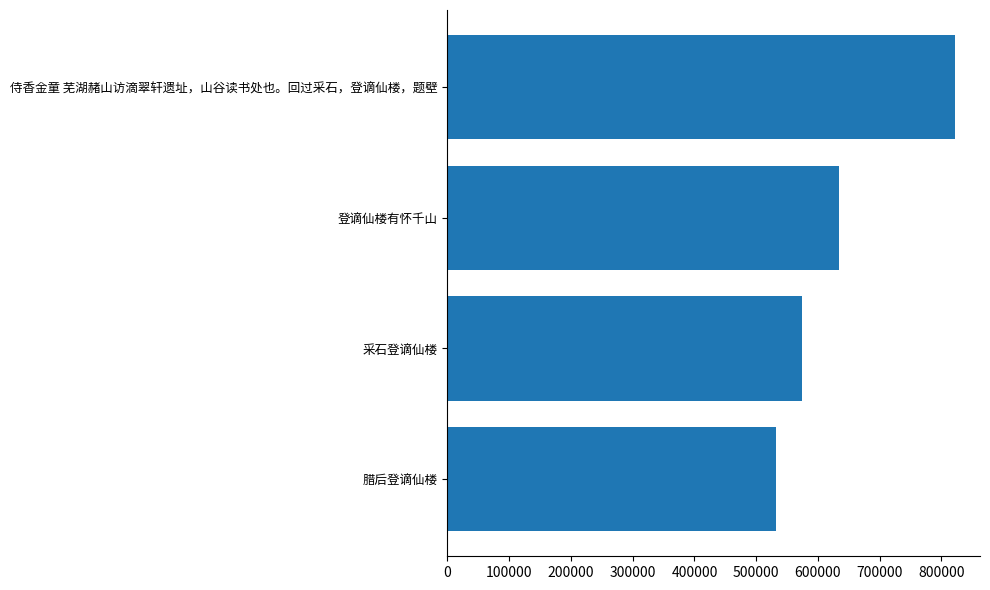

How many bars are there in total?

4